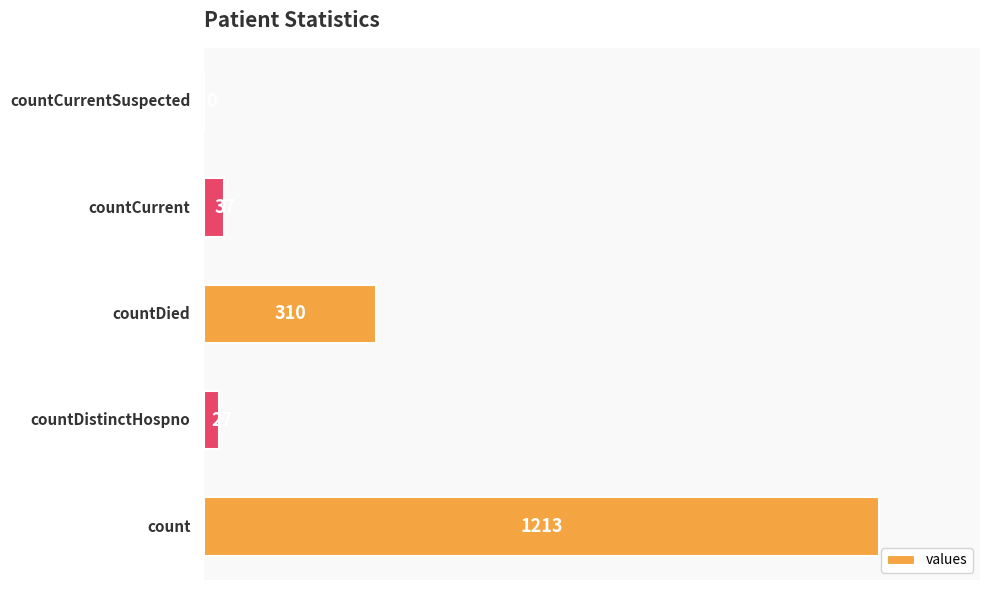

What is the sum of all values?

1587